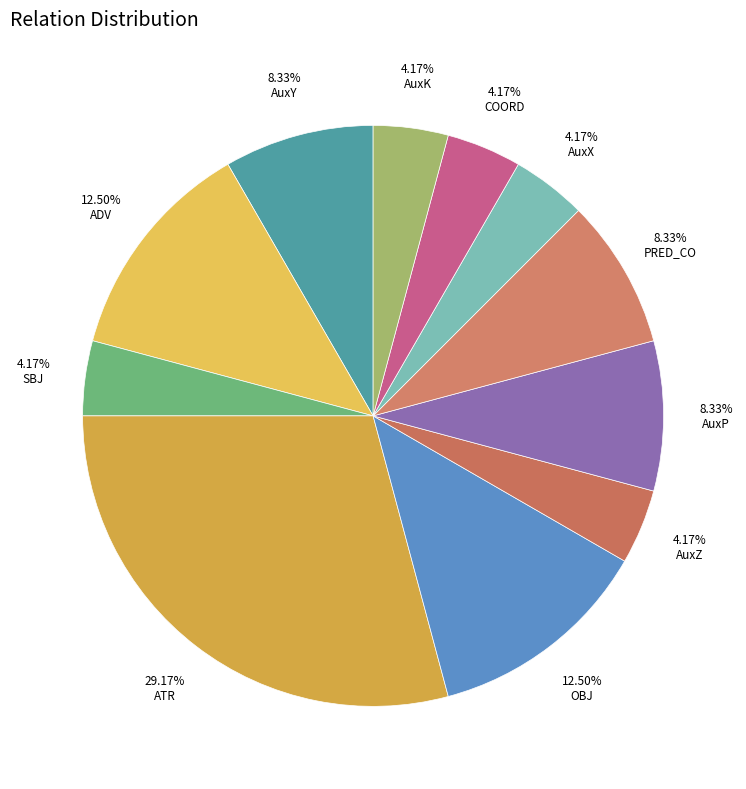

To the nearest percent, what portion does AuxZ represent?

4%